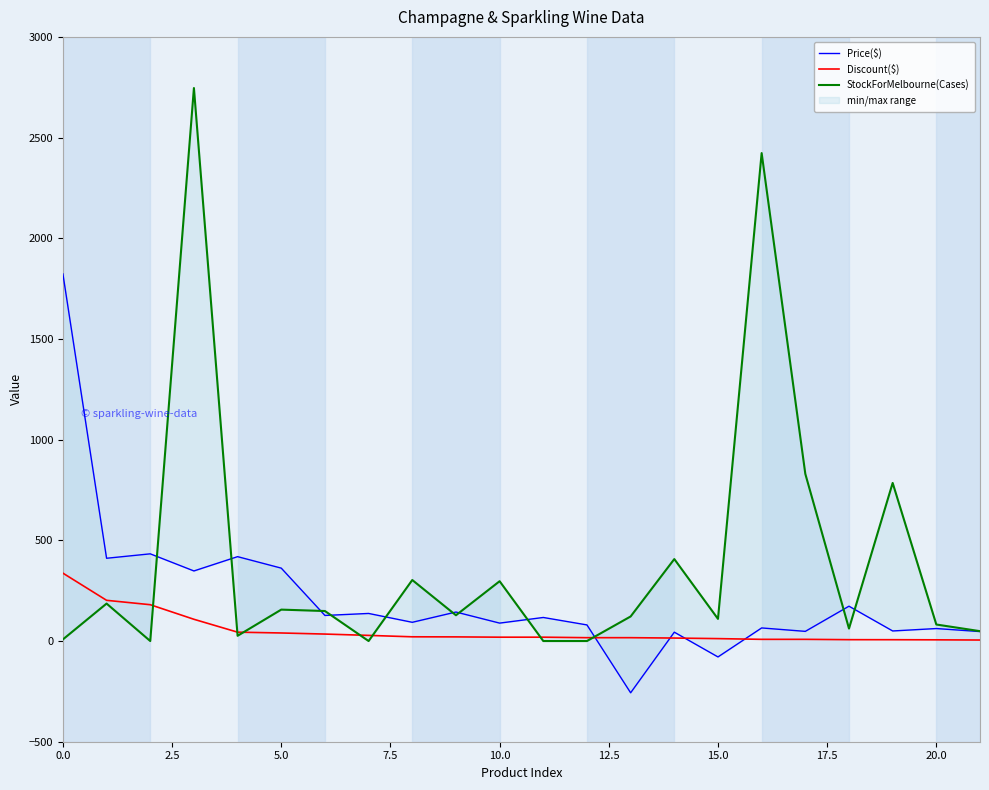

What is the difference between the maximum and minimum values in the Discount($) series?

332.1